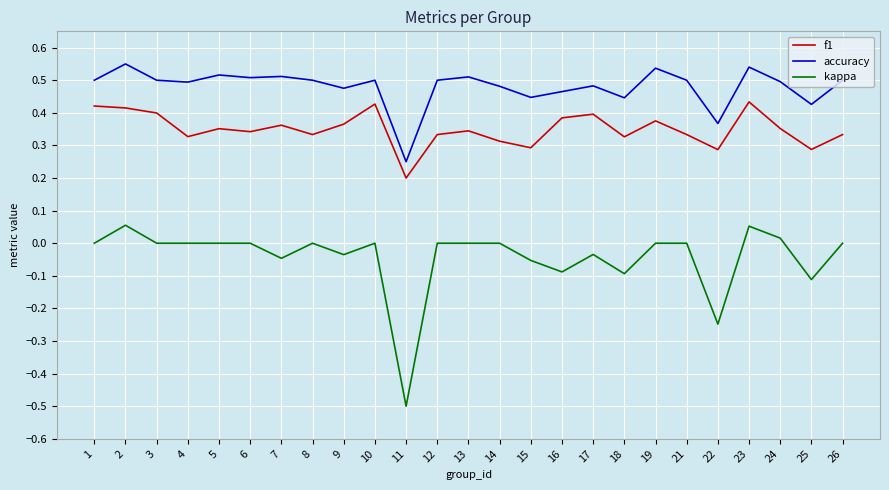

True or false: kappa has a value of -0.1 at 15.

True